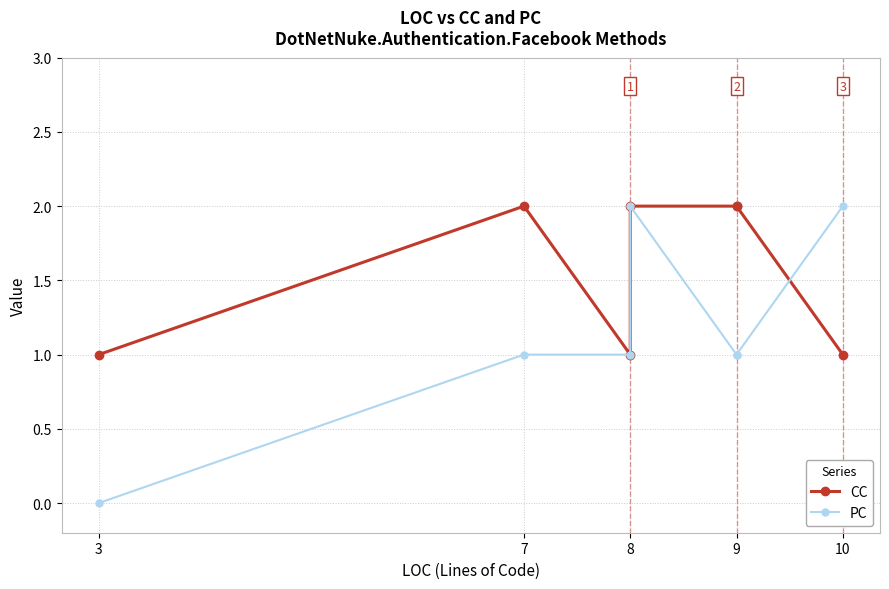

What is the highest value of the CC series?

2